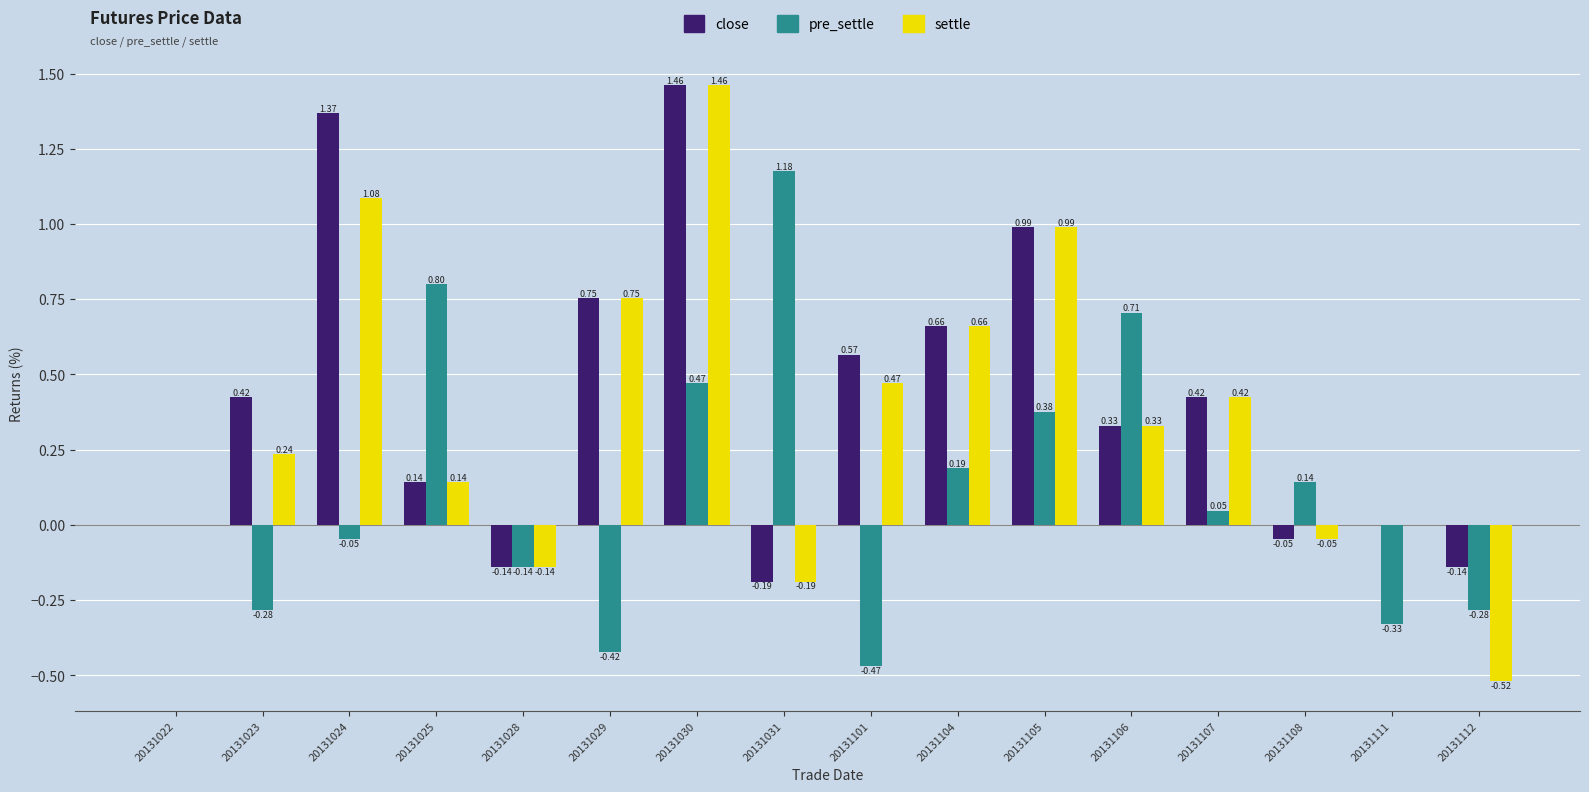

Between 20131101 and 20131107, which series saw the biggest shift?

pre_settle